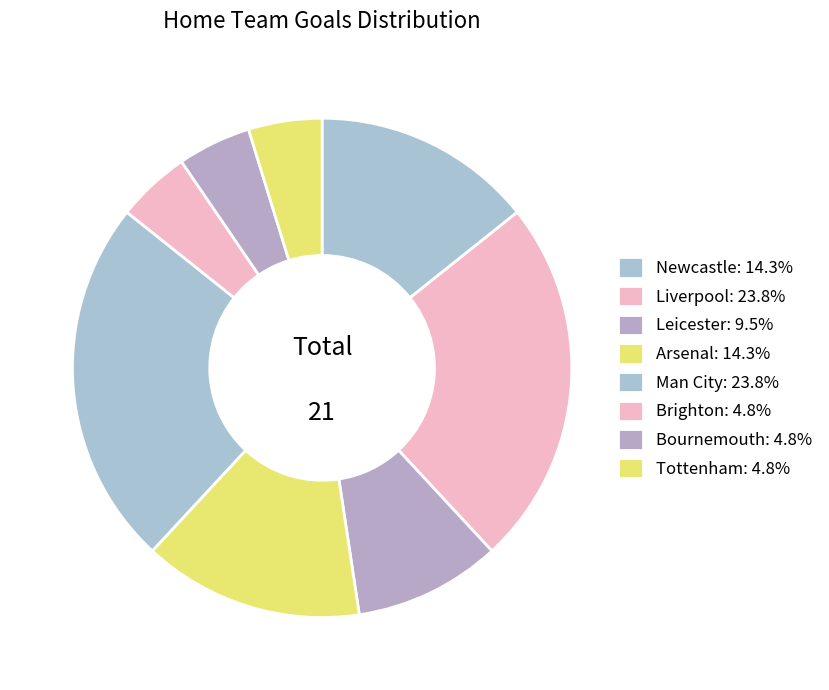

The Arsenal slice represents 9% of the pie. True or false?

False